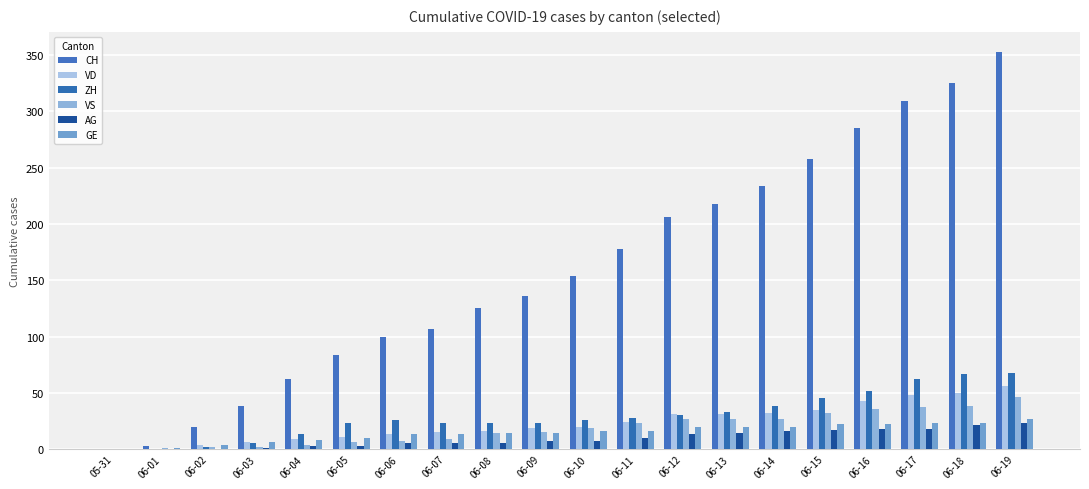

Between 05-31 and 06-08, which is larger?

06-08